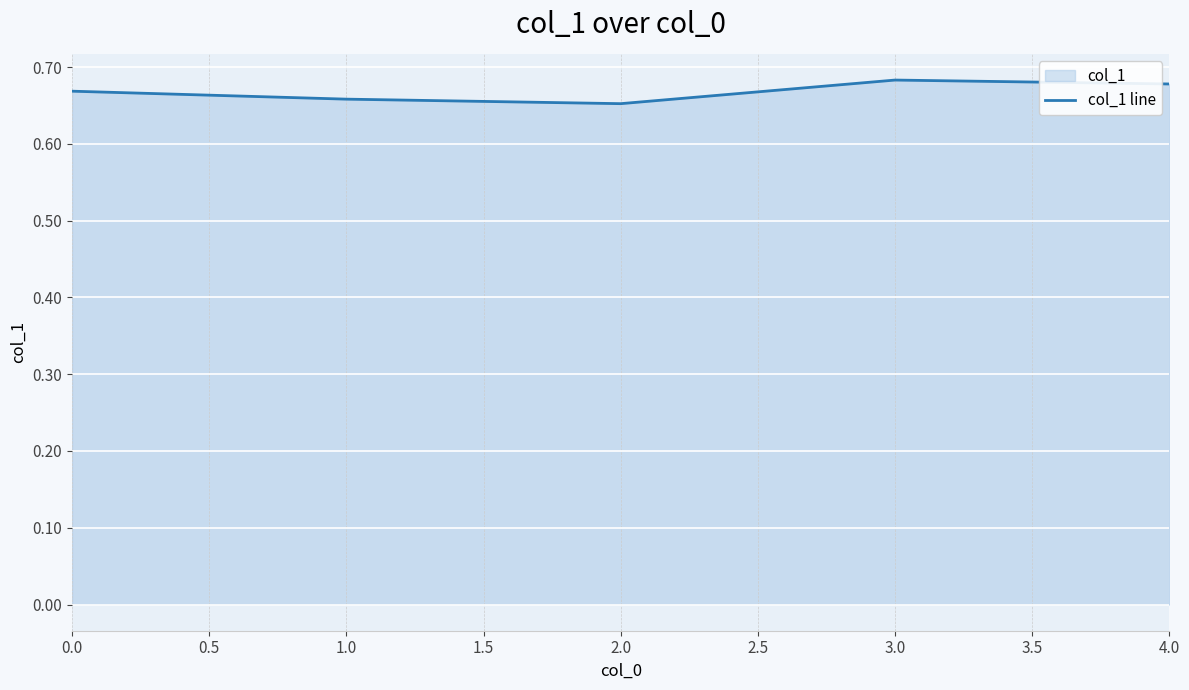

Which has a higher value, 1.0 or 3.0?

3.0